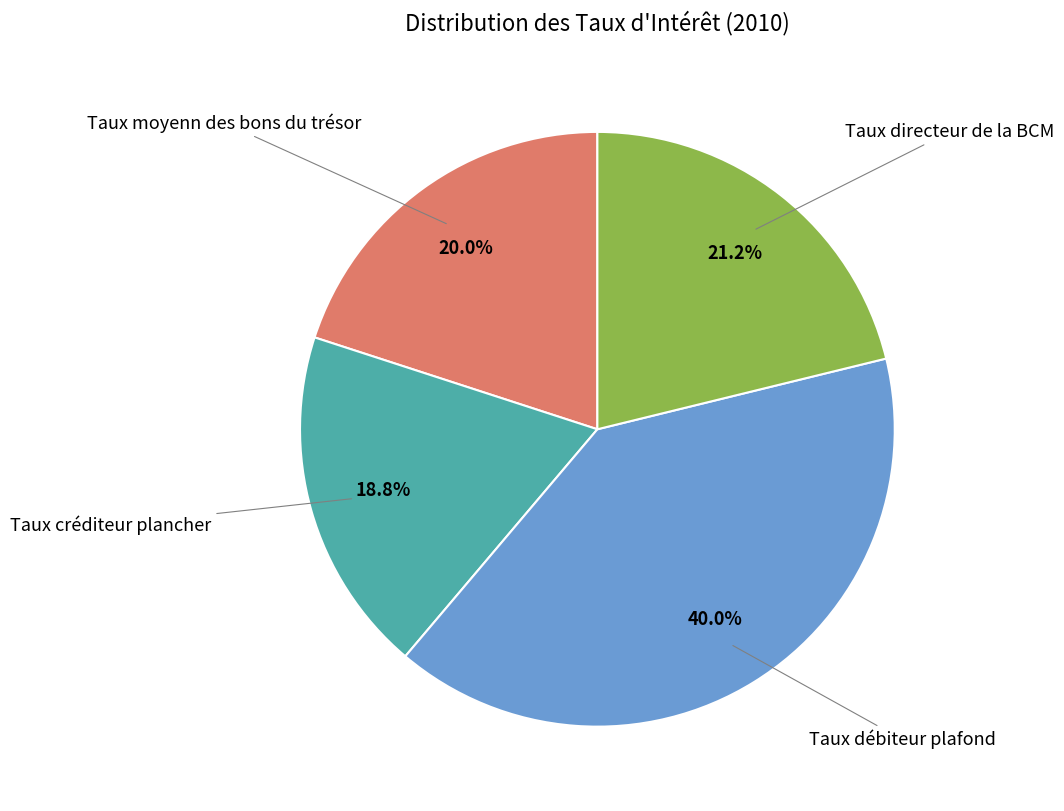

Is there a majority slice in this chart?

No